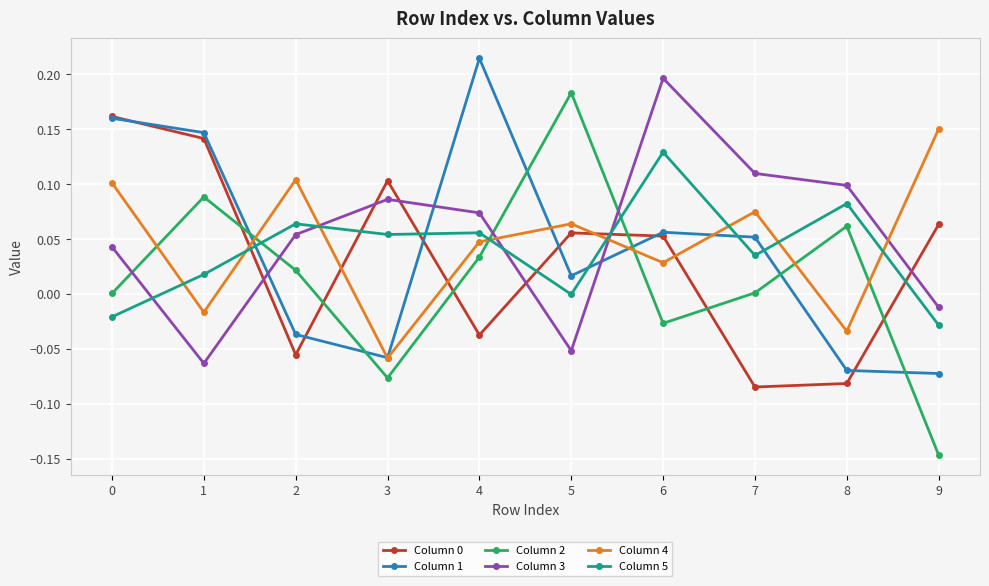

Which series has the largest range (max minus min)?

Column 2